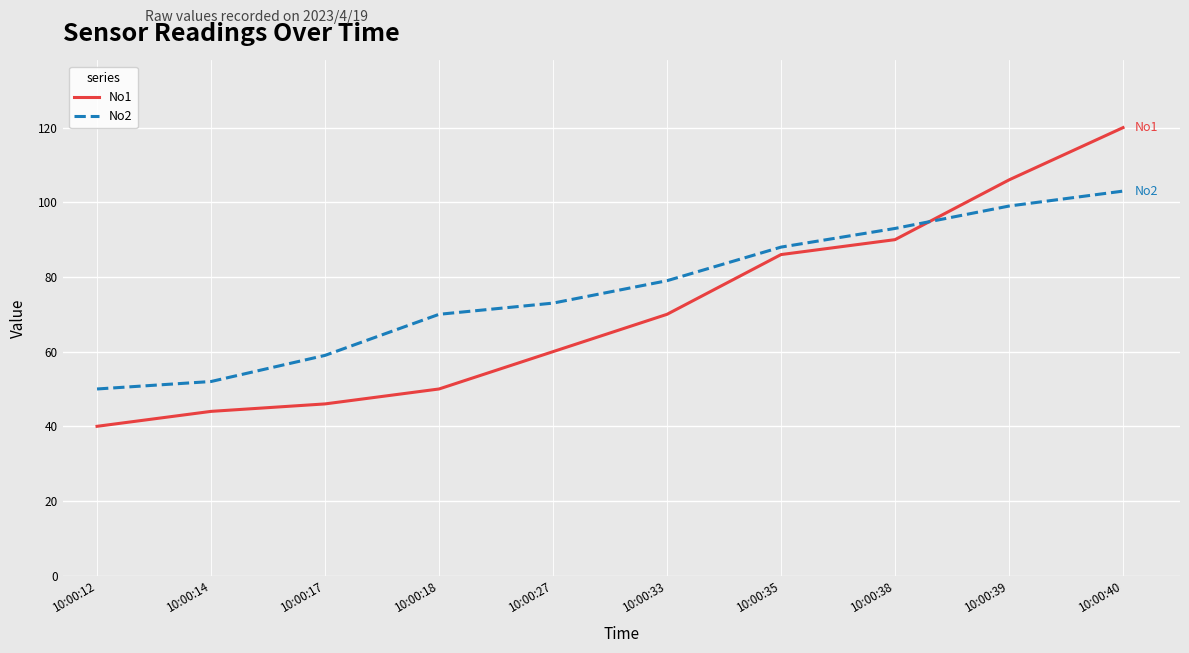

The No1 series shows 19 at 10:00:18. True or false?

False